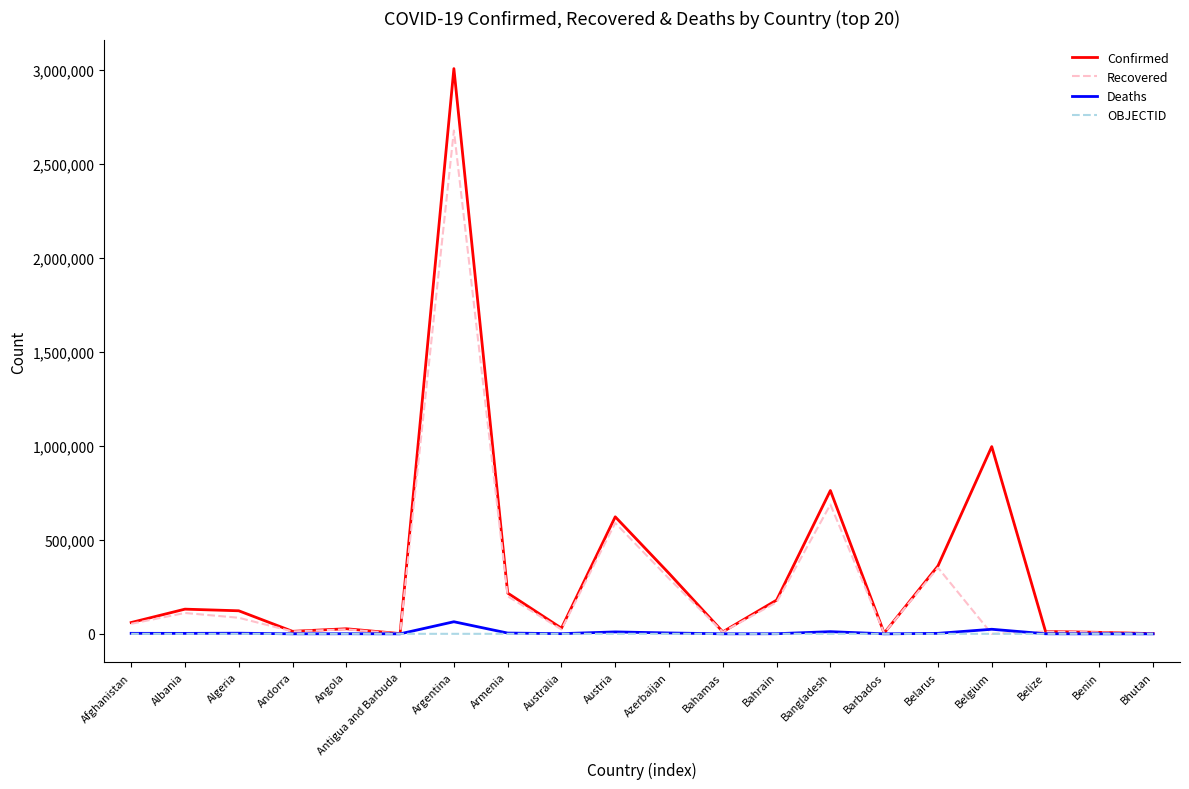

What position from the right is Belarus?

5